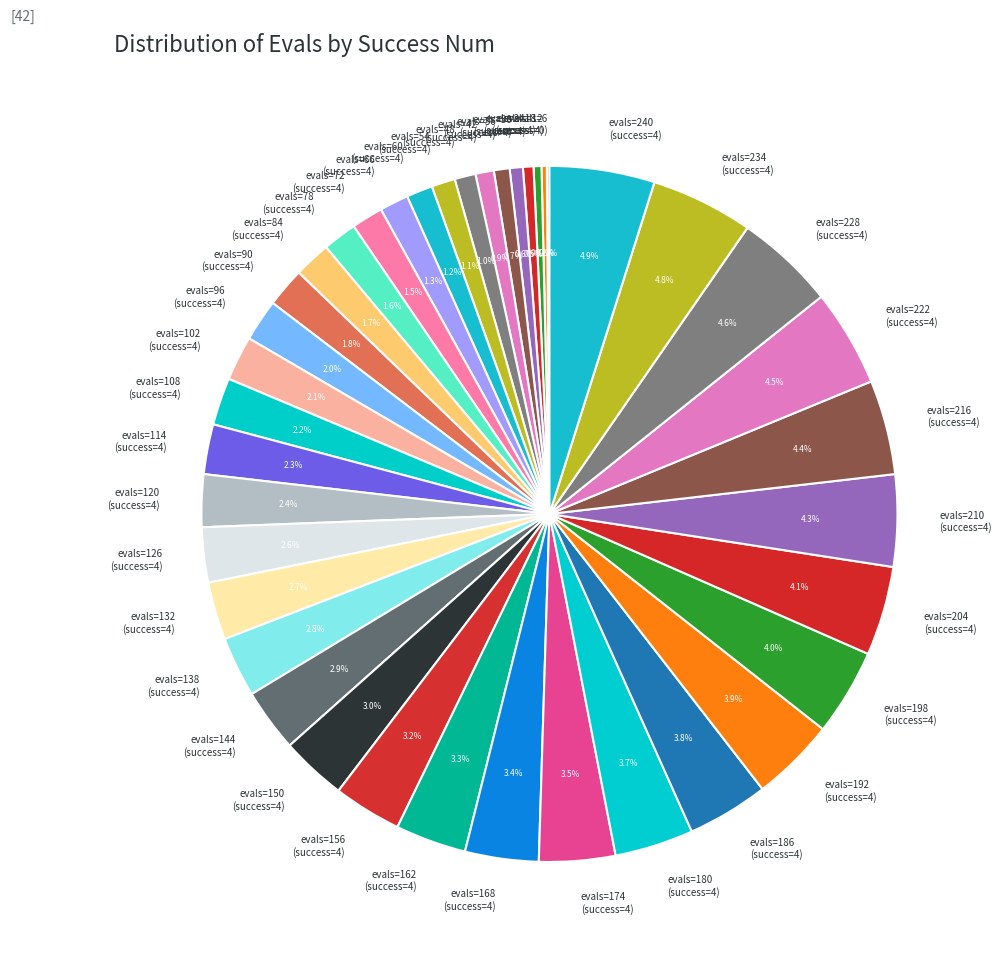

Approximately how many times larger is the value at evals=228 (success=4) compared to evals=78 (success=4)?

2.9